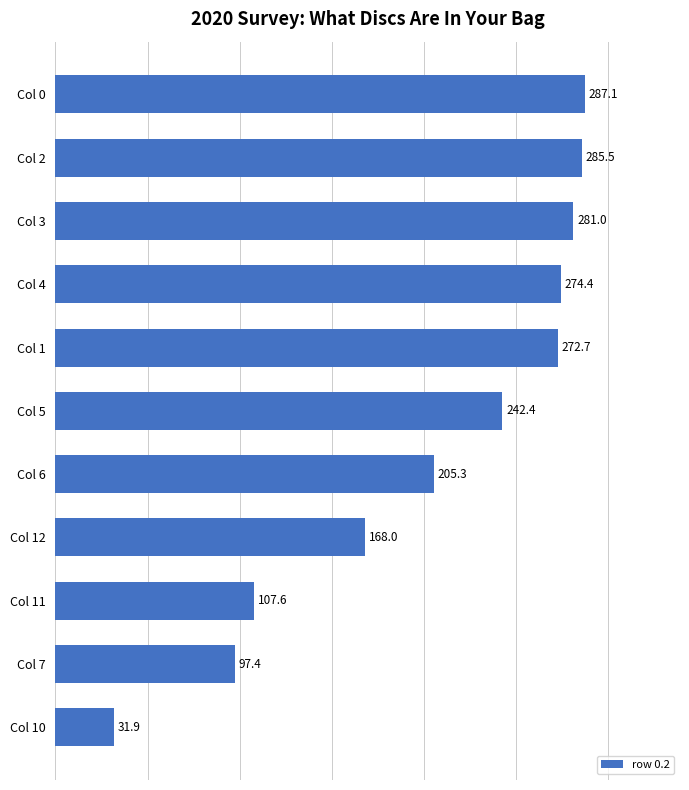

What is the ratio of the value at Col 12 to the value at Col 11?

1.6